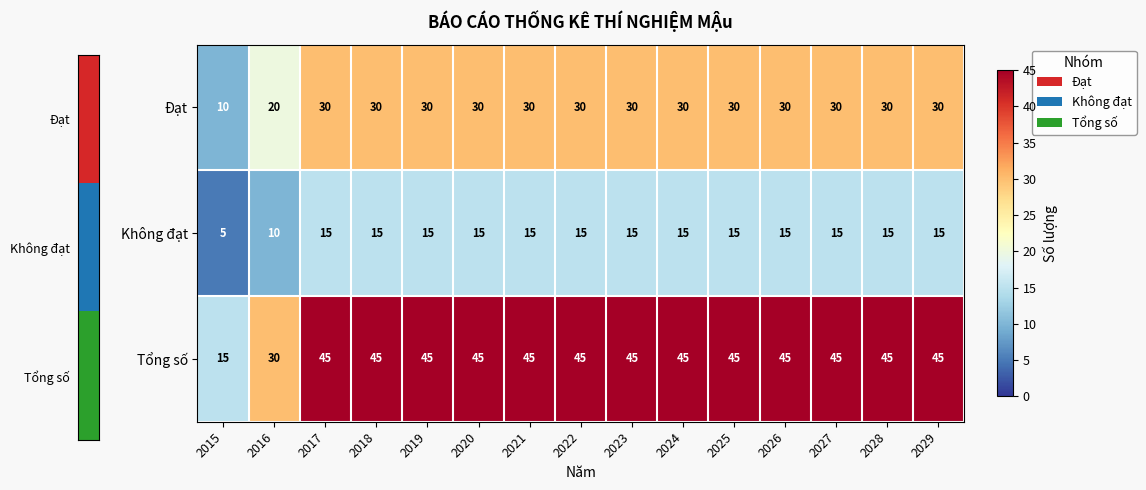

At which category does the chart reach its minimum across all series?

2015